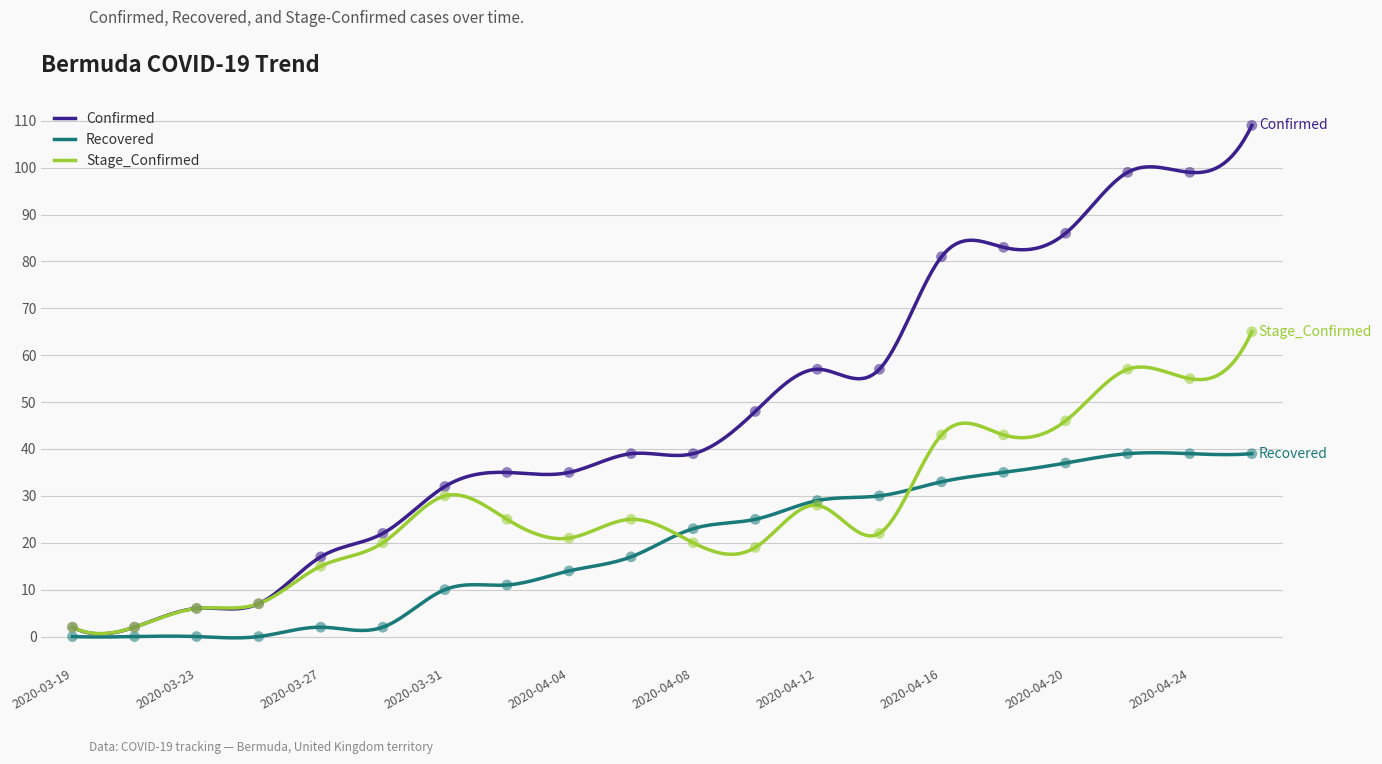

At how many categories does at least one series exceed 31?

14